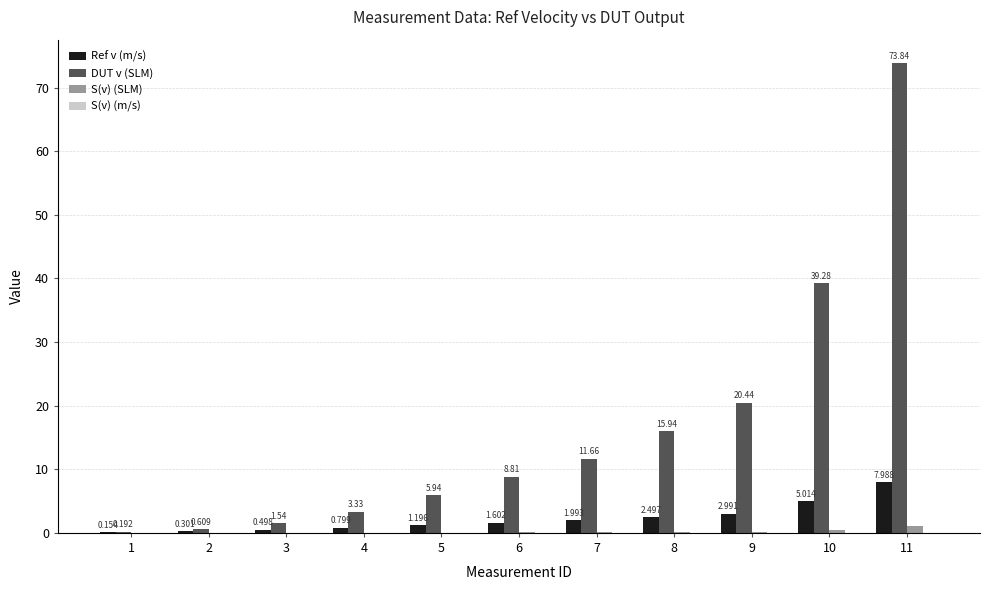

At which category is the sum across all series the highest?

11